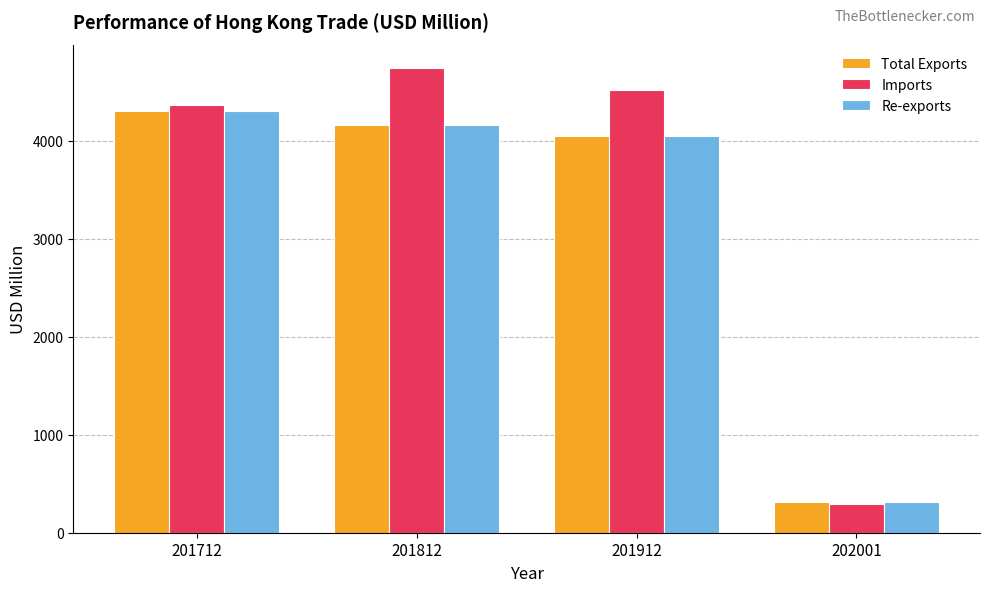

The Imports series shows 4515.1 at 201912. True or false?

True